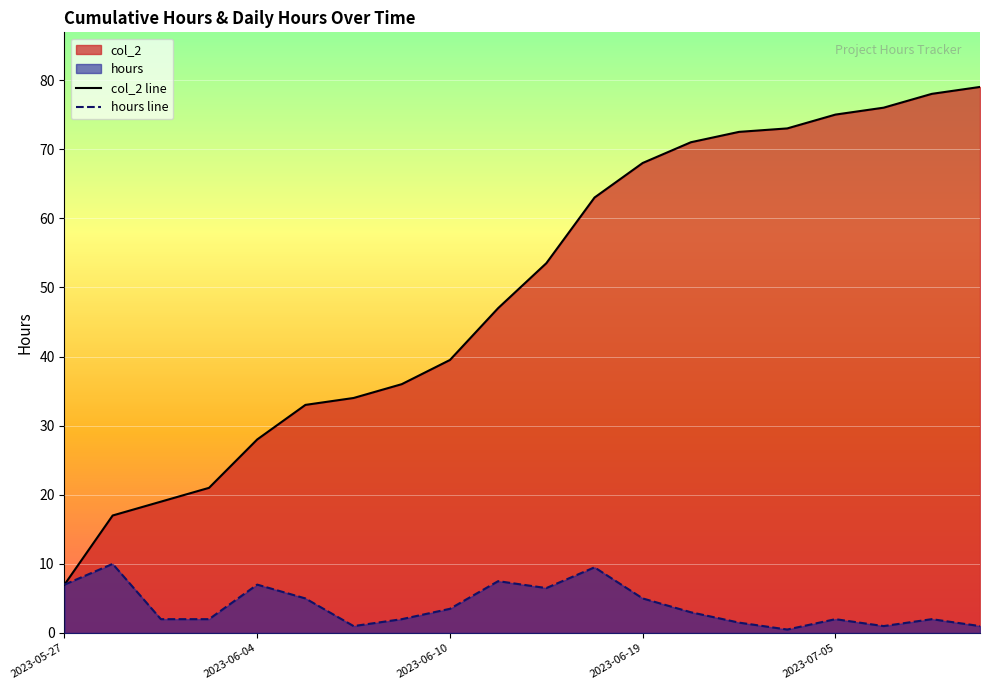

What is the difference between the maximum and minimum values in the col_2 line series?

72.0